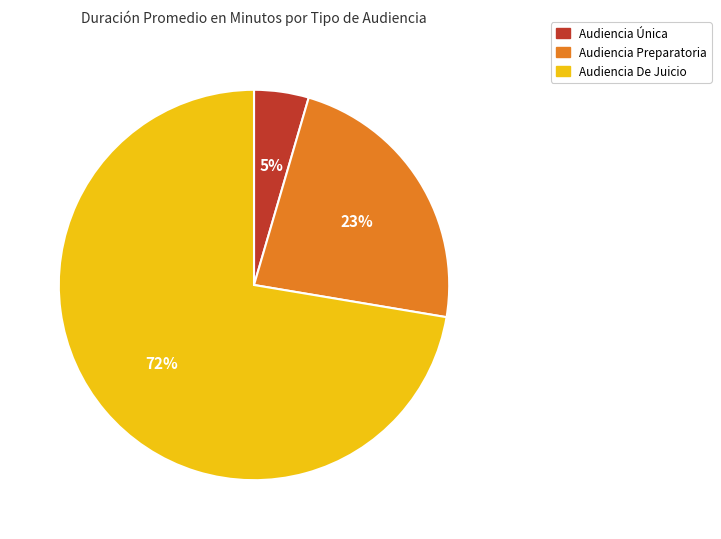

Does any single category account for the majority?

Yes